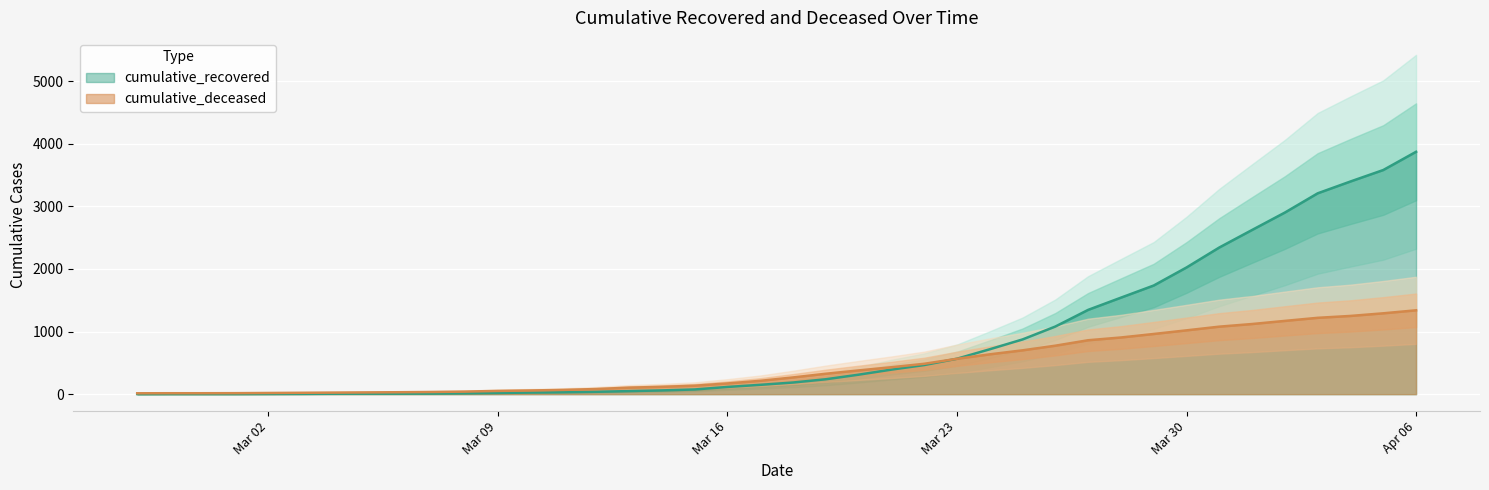

What is the total value across all series at 2020-03-06?

39